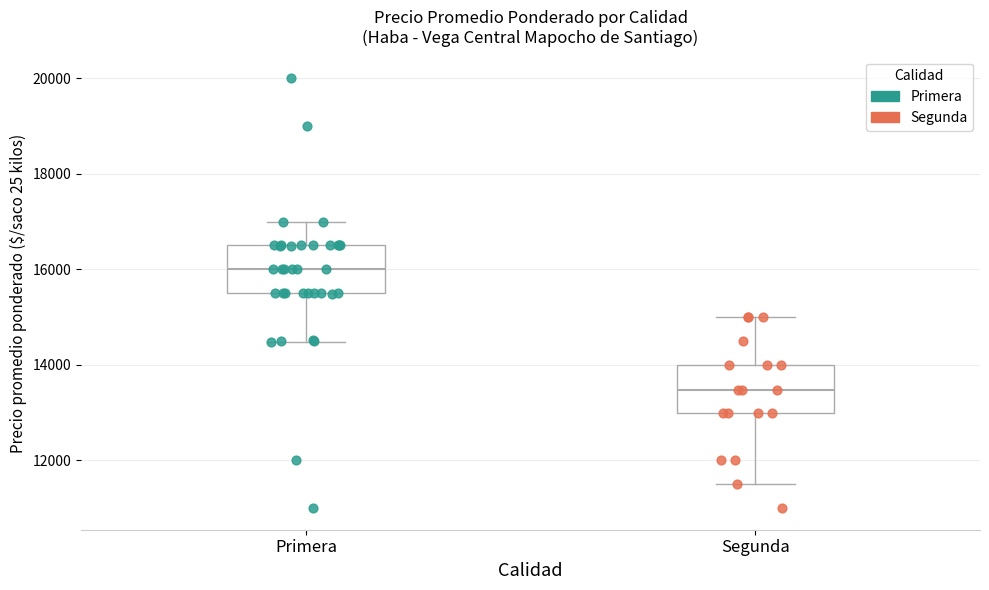

Which box has the lowest median line?

Segunda